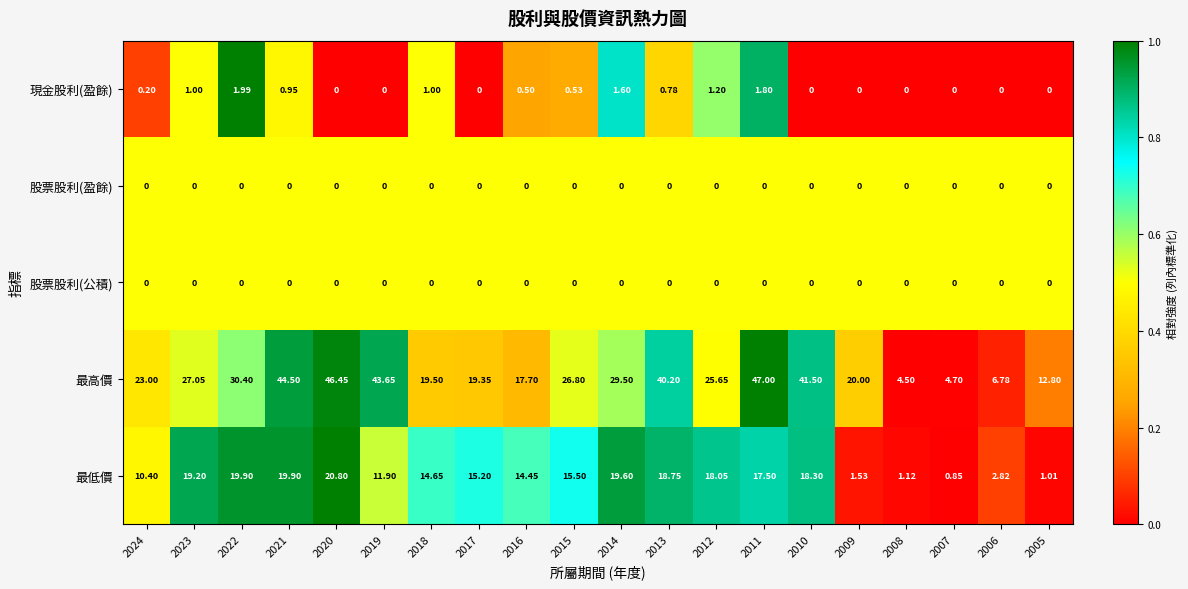

Is the value of 最高價 at 2018 greater than the value of 股票股利(盈餘) at 2007?

Yes